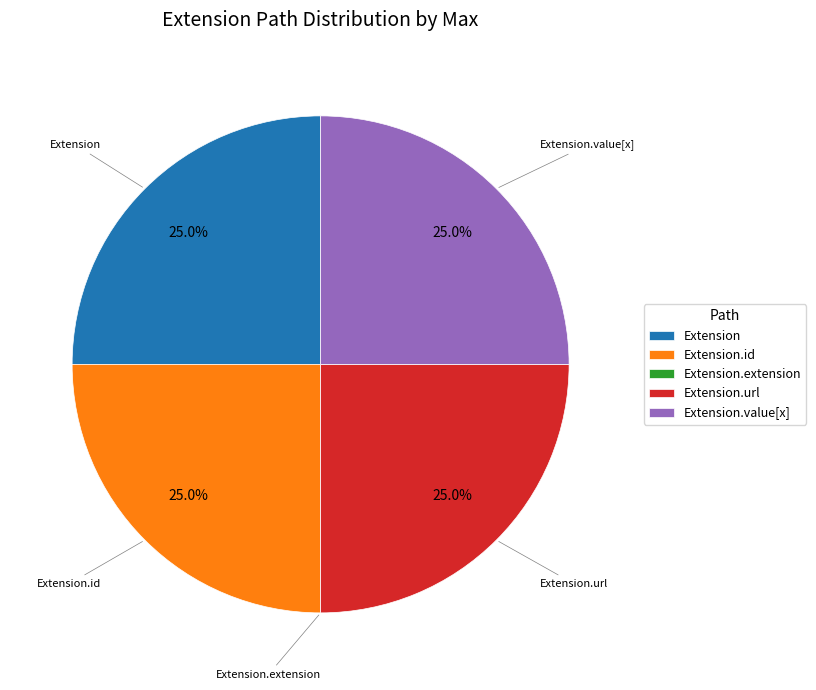

To the nearest percent, what is the average slice percentage?

20%